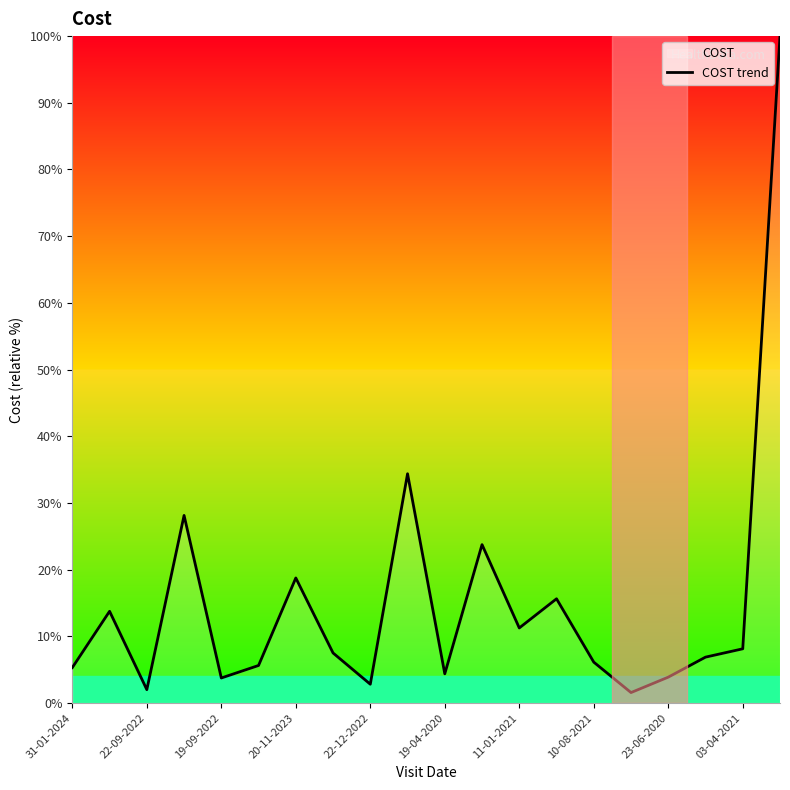

True or false: the data shows 2.8 at 22-12-2022.

True